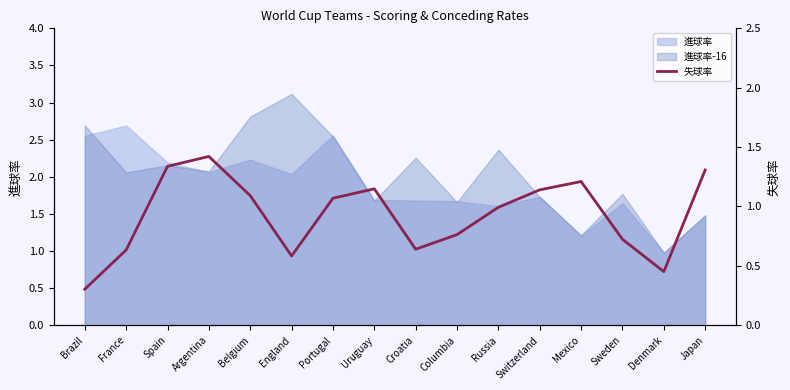

The value of 進球率-16 at Sweden is 1.8. True or false?

True